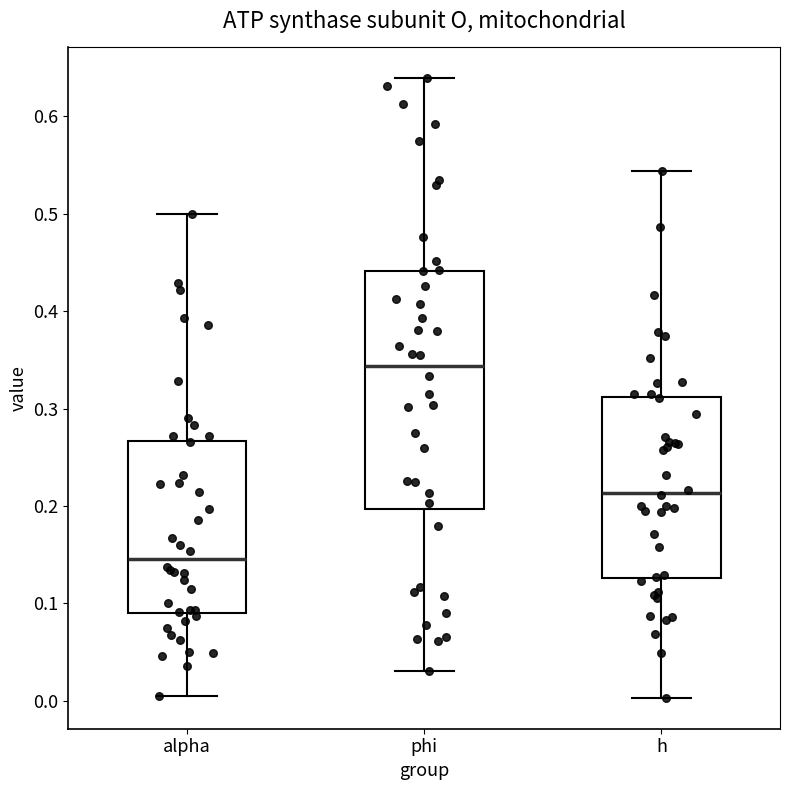

Which box has the highest median line?

phi